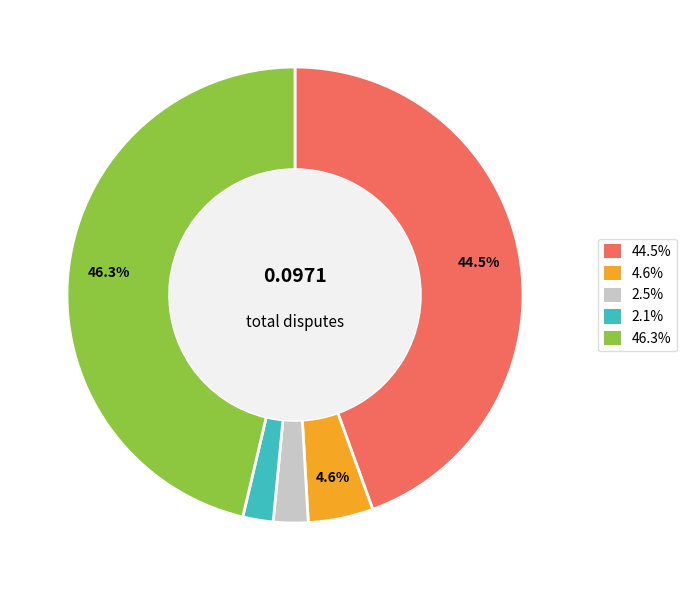

How many segments does this pie chart have?

5